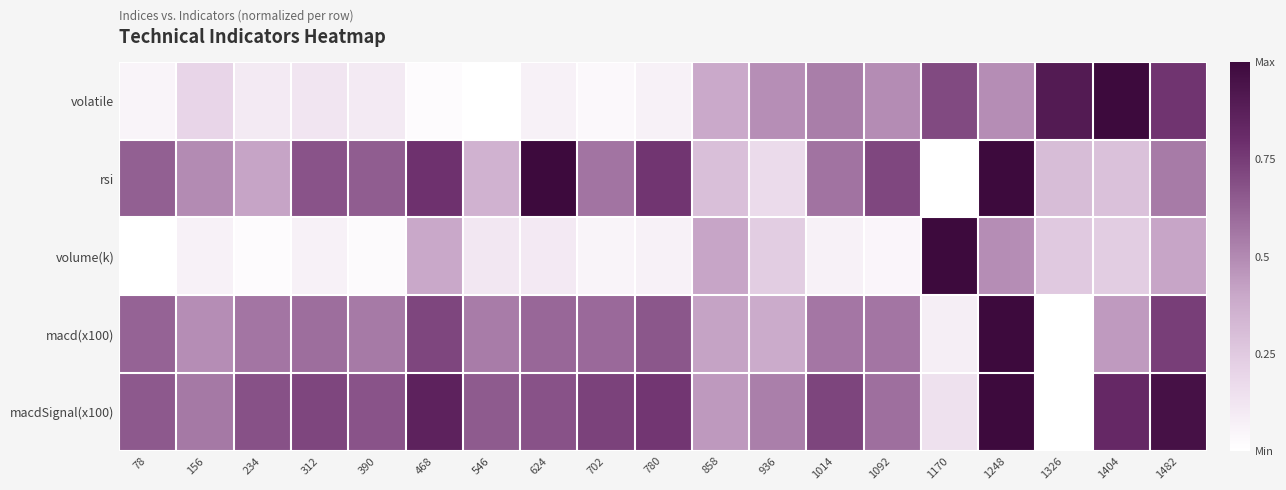

What is the difference between the highest and lowest values at 78?

0.7